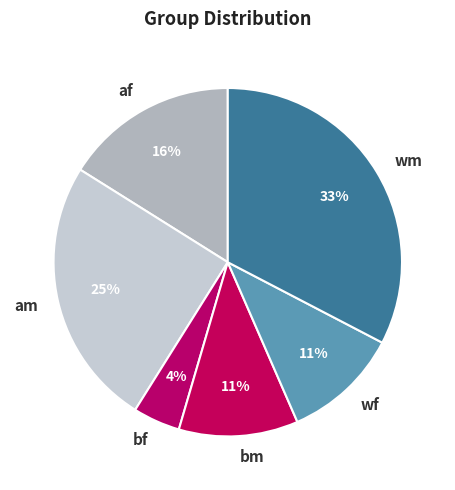

To the nearest percent, what is the average slice percentage?

17%